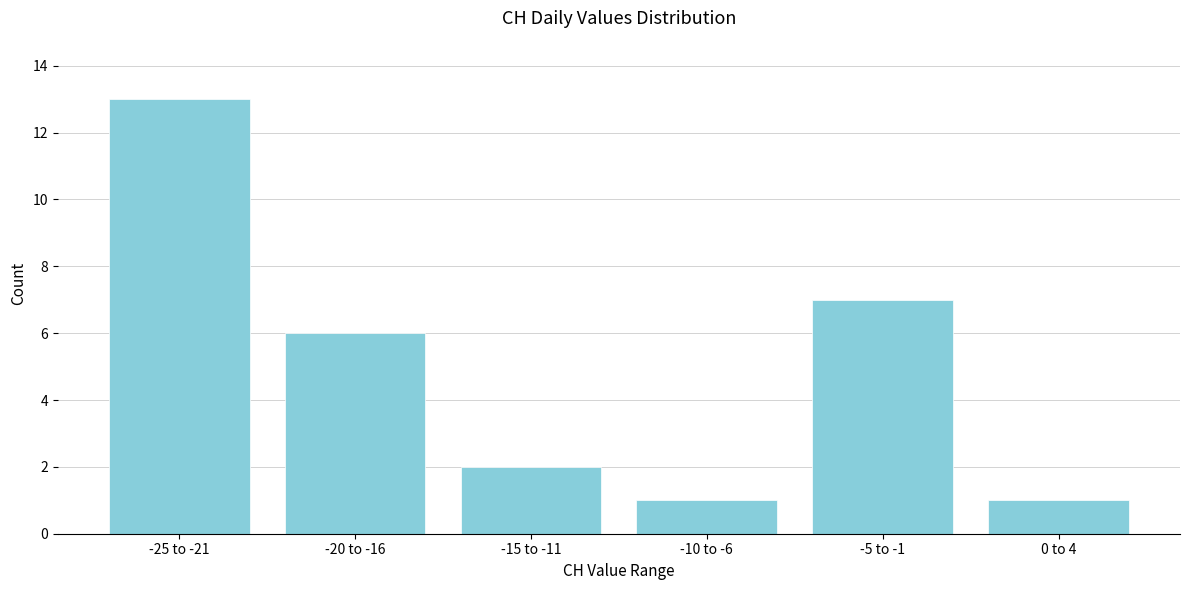

Reading left to right, what are all the values shown in this chart?

-25 to -21=13	-20 to -16=6	-15 to -11=2	-10 to -6=1	-5 to -1=7	0 to 4=1